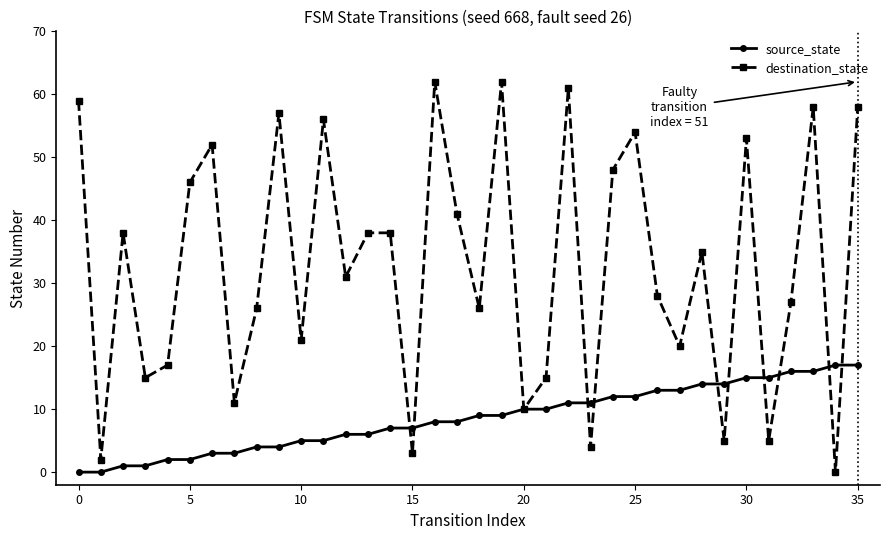

How many lines are shown in the chart?

2